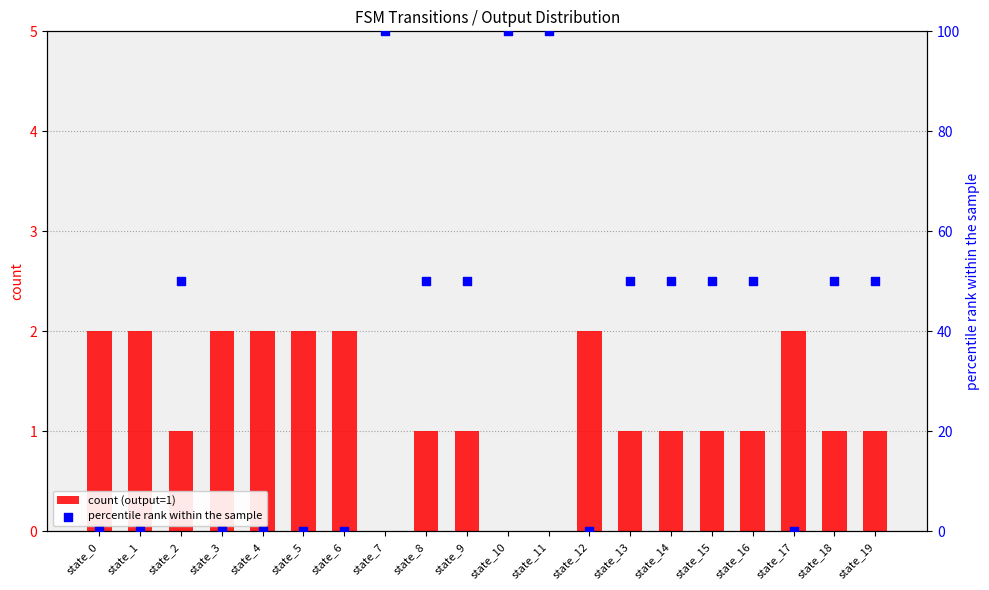

Which series reaches the maximum Y coordinate?

percentile rank within the sample